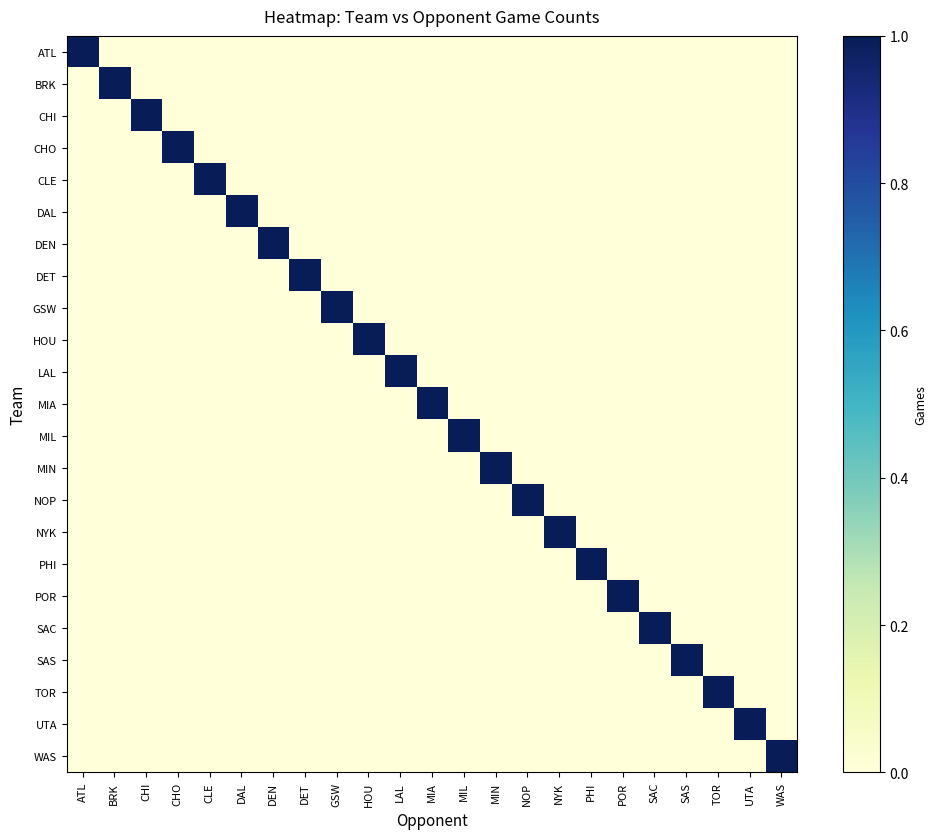

At DET, list the series in order from smallest to largest.

ATL, BRK, CHI, CHO, CLE, DAL, DEN, GSW, HOU, LAL, MIA, MIL, MIN, NOP, NYK, PHI, POR, SAC, SAS, TOR, UTA, WAS, DET